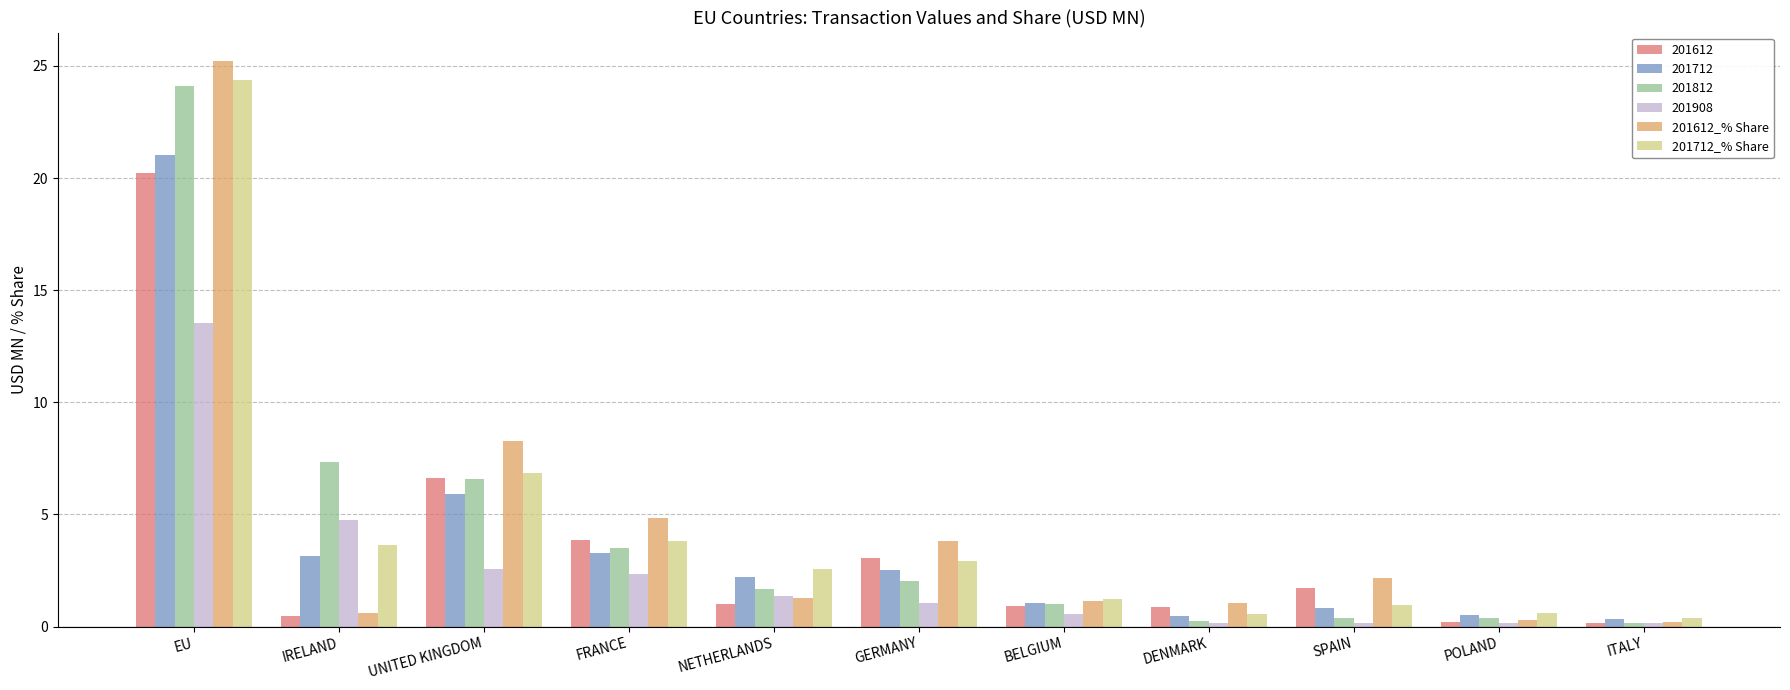

At EU, list the series in order from largest to smallest.

201612_% Share, 201712_% Share, 201812, 201712, 201612, 201908